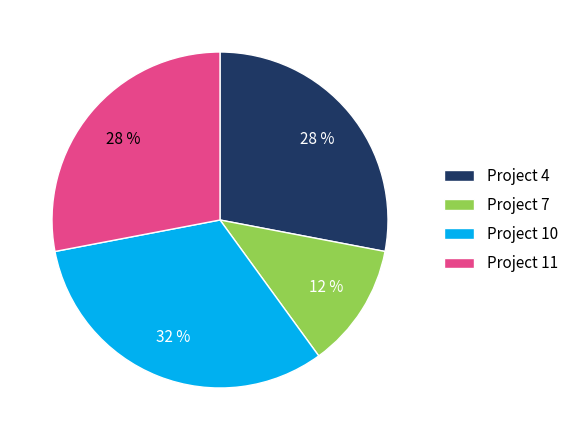

To the nearest percent, what is the difference between the Project 11 and Project 7 slice percentages?

16%